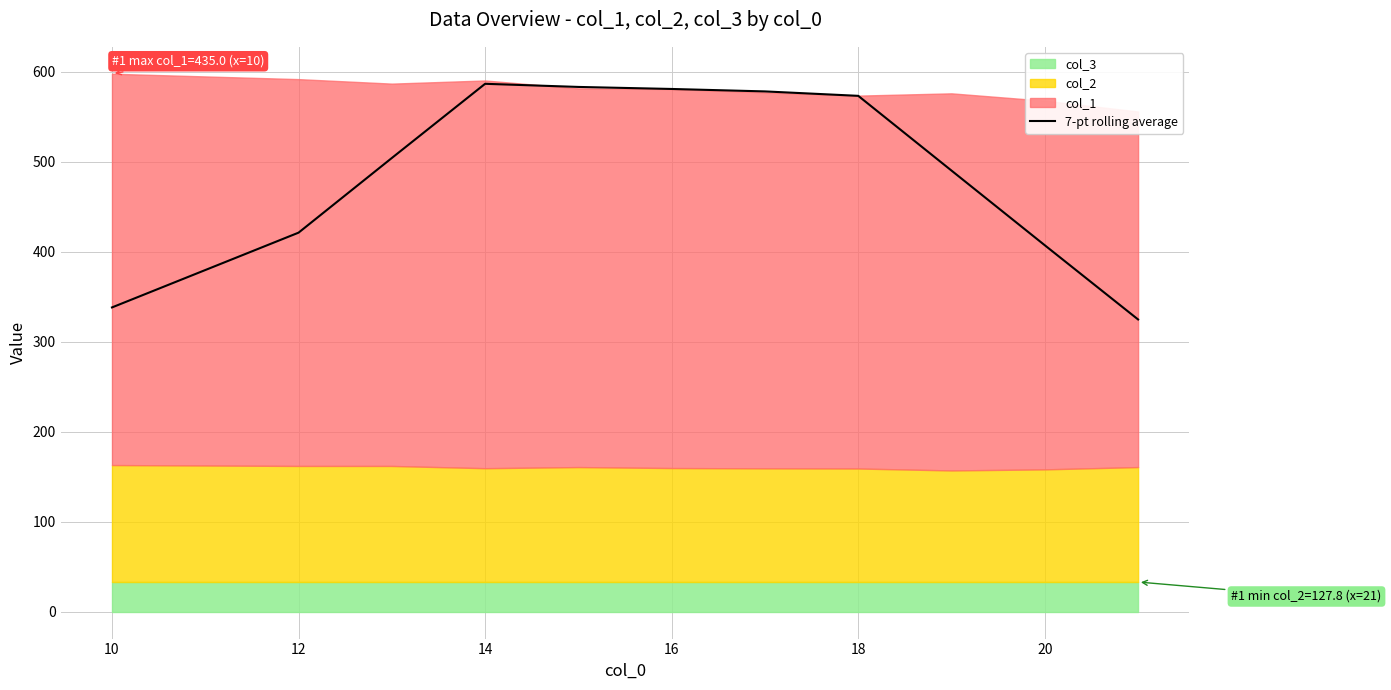

What is the lowest value of the 7-pt rolling average series?

324.8